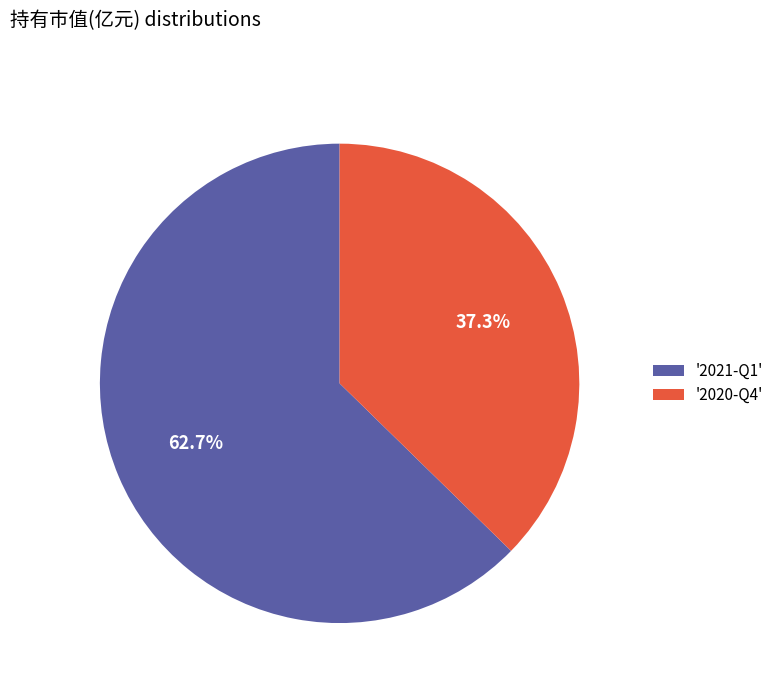

Which slice represents more than half of the pie?

'2021-Q1'